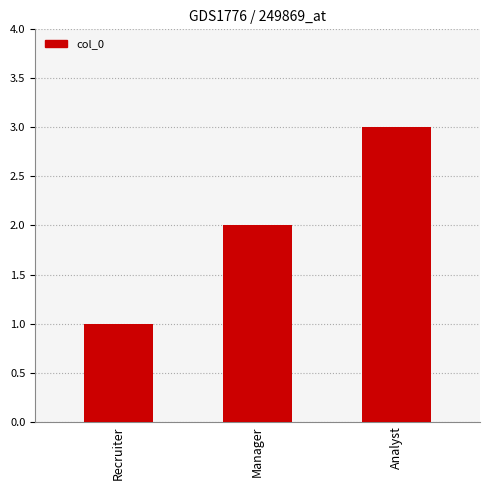

Read the value at Manager.

2